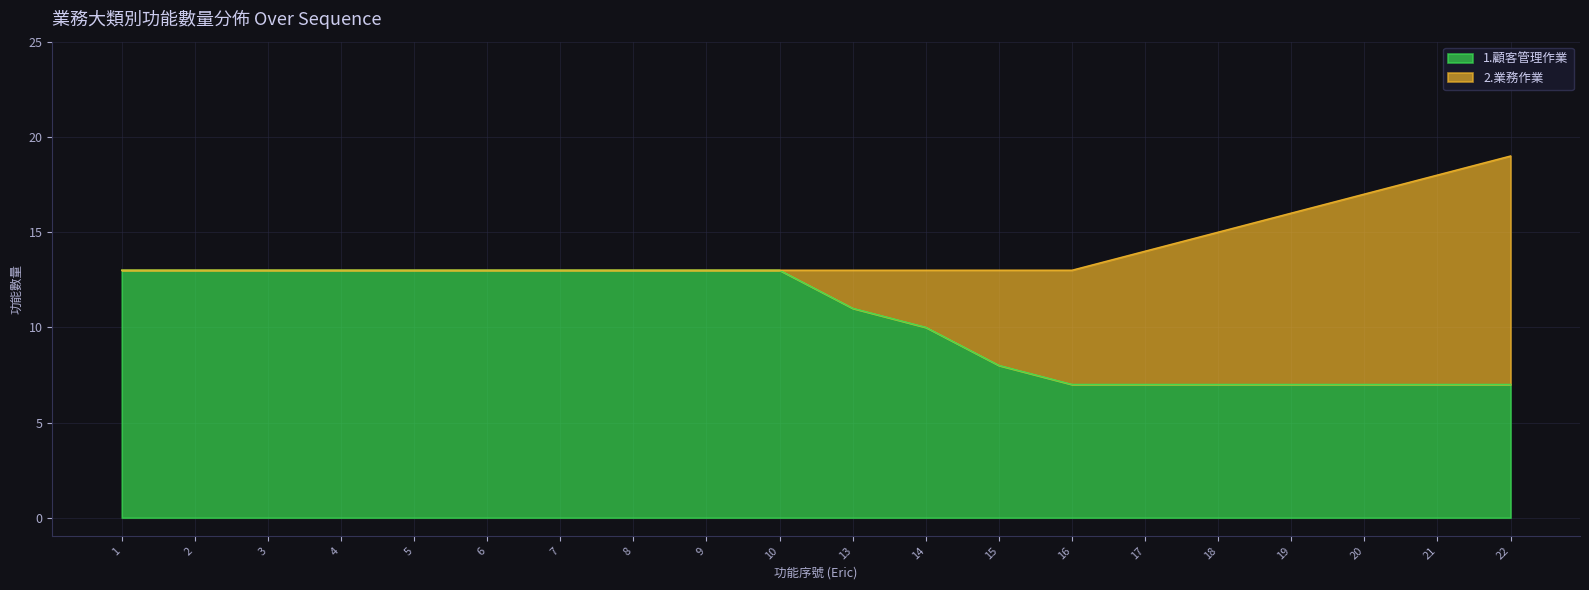

The 1.顧客管理作業 series shows 21 at 2. True or false?

False